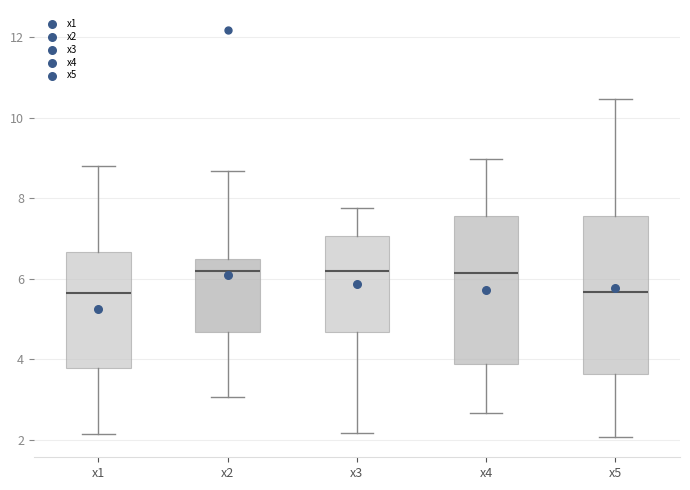

Reading left to right, transcribe this box plot: for each box, give where its median line is, the range the box spans, and where its two whiskers end, as read against the y-axis. The values are not printed on the chart, so give them approximately, as read against the axis.

x1: median 5.6, box 3.8 to 6.6, whiskers 2.2 to 8.8
x2: median 6.2, box 4.6 to 6.4, whiskers 3.0 to 8.6
x3: median 6.2, box 4.6 to 7.0, whiskers 2.2 to 7.8
x4: median 6.2, box 3.8 to 7.6, whiskers 2.6 to 9.0
x5: median 5.6, box 3.6 to 7.6, whiskers 2.0 to 10.4